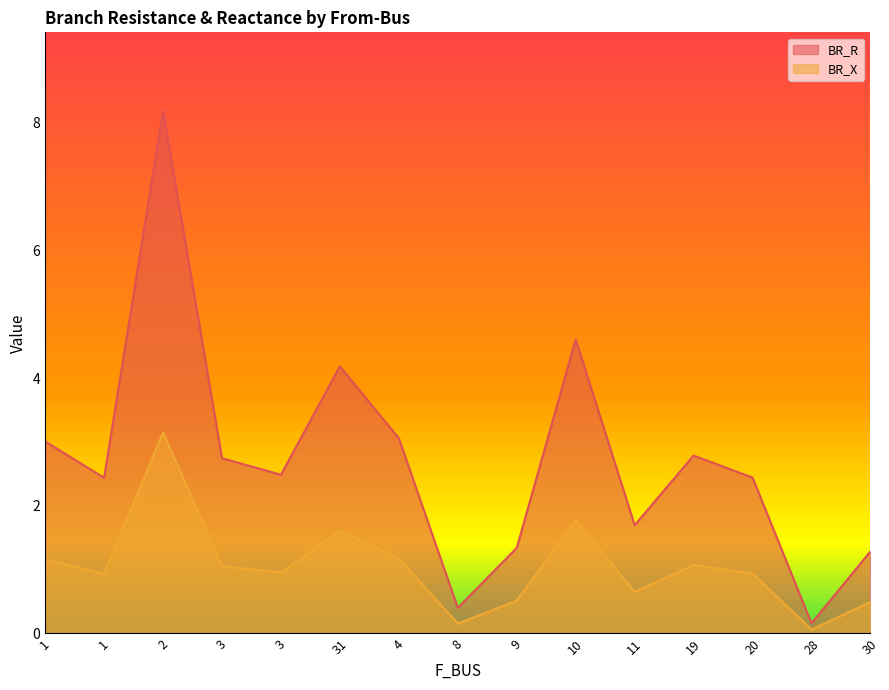

What is the approximate value of BR_X at 8?

0.2